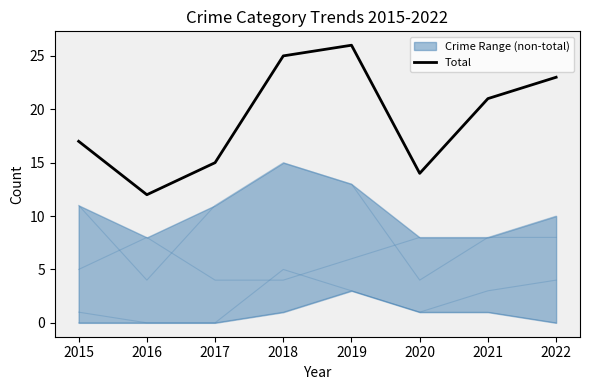

What is the value of the 5th point from the left?

26